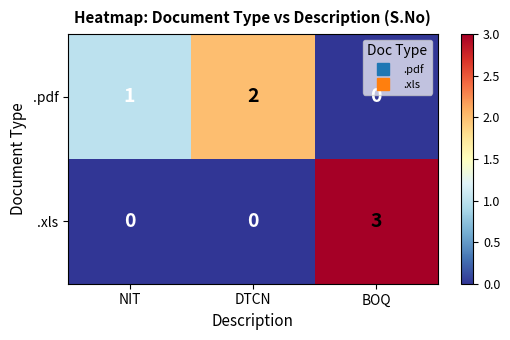

How many categories are shown in the chart?

3